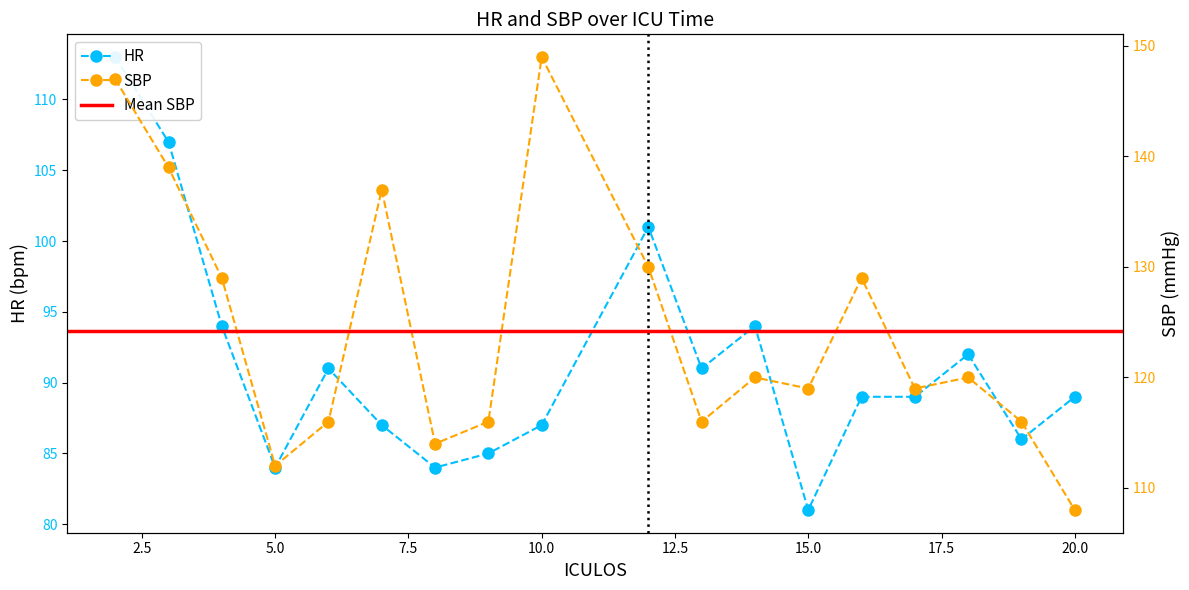

How many lines are shown in the chart?

2